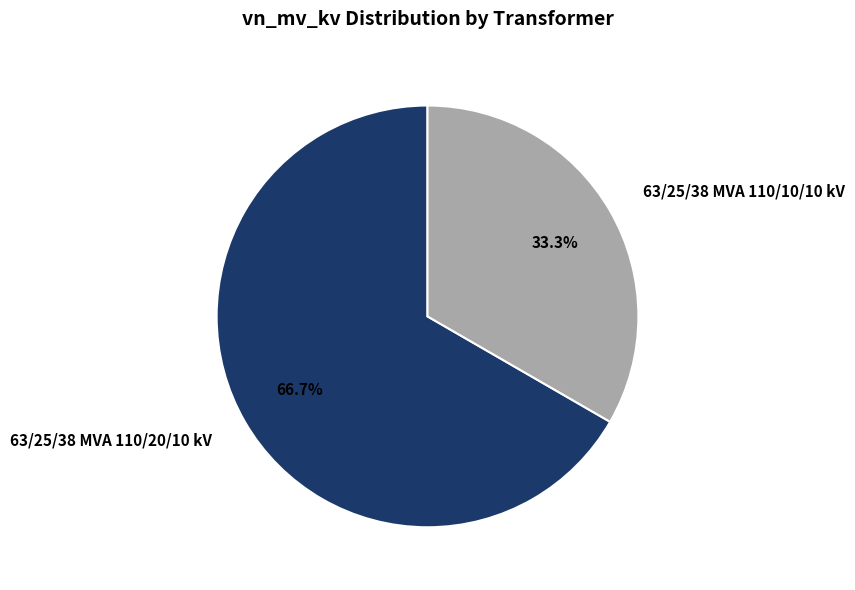

What percentage do 63/25/38 MVA 110/10/10 kV and 63/25/38 MVA 110/20/10 kV together represent?

100.0%